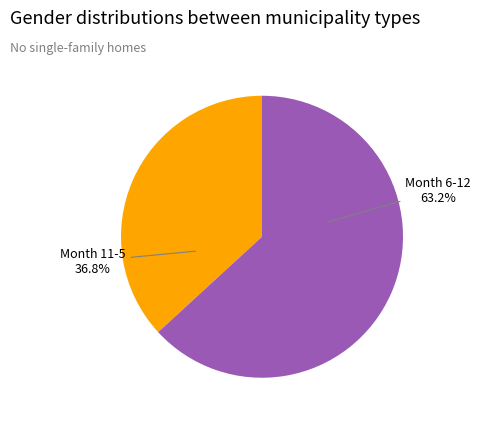

To the nearest percent, what is the difference between the largest and smallest slice percentages?

26%